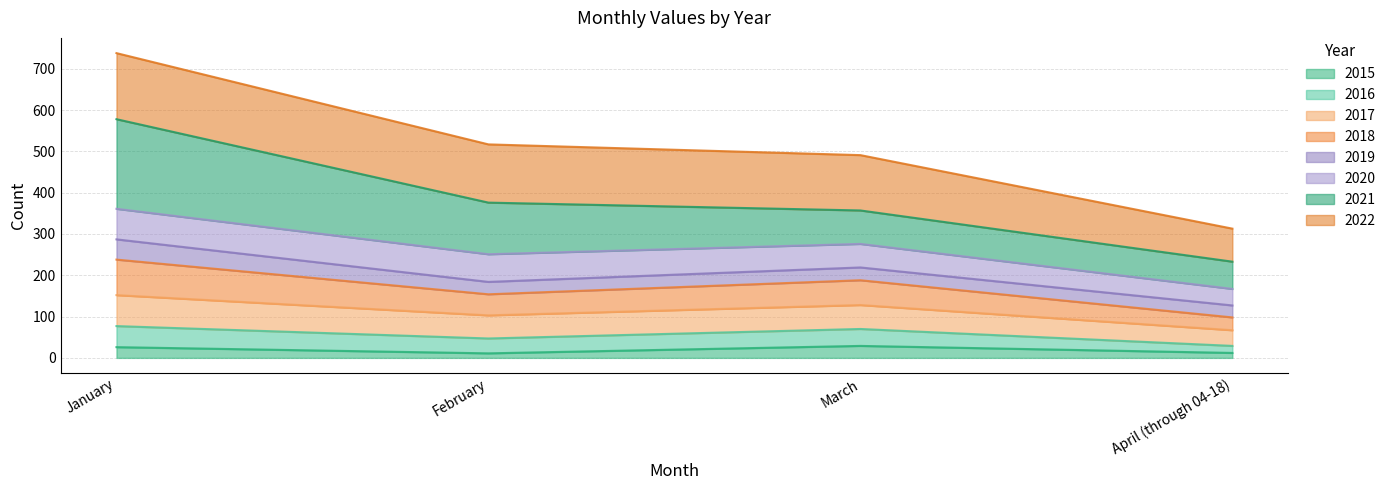

At which category is the sum across all series the highest?

January